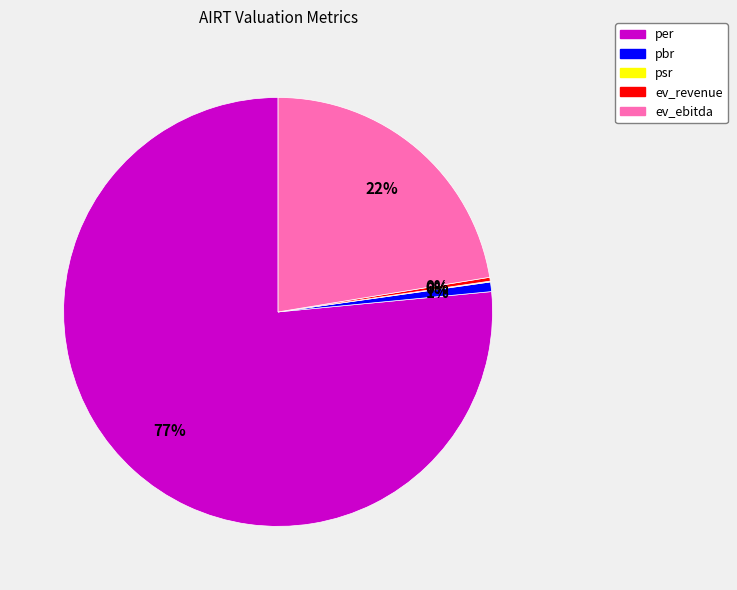

The ev_revenue slice represents 6% of the pie. True or false?

False